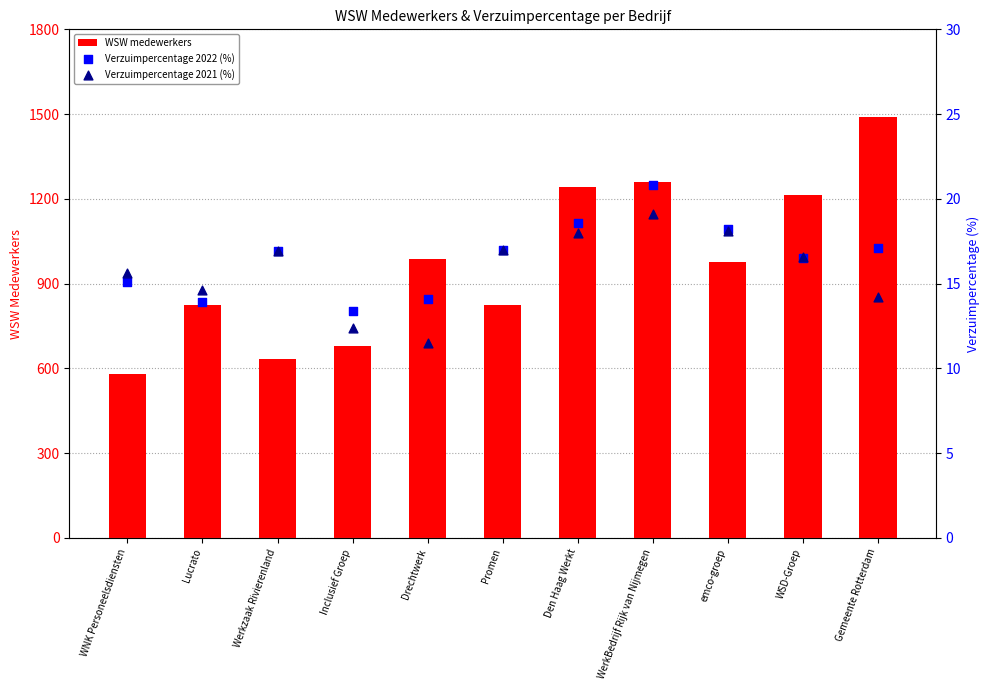

What is the total value across all series at Den Haag Werkt?

1279.6